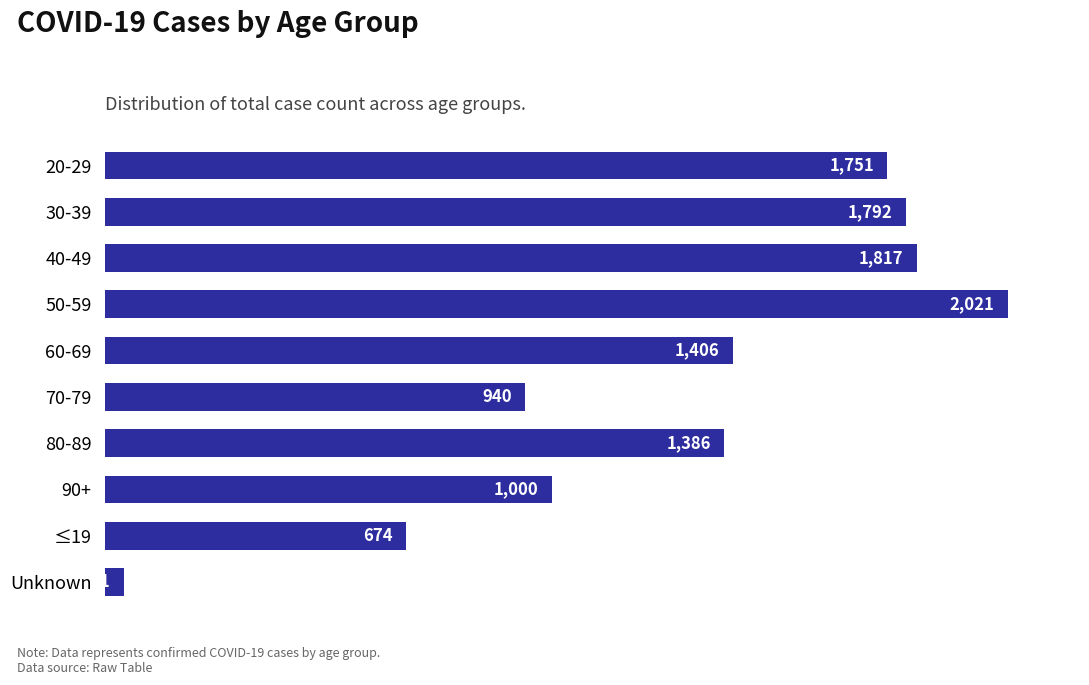

How many distinct data groups are displayed?

1